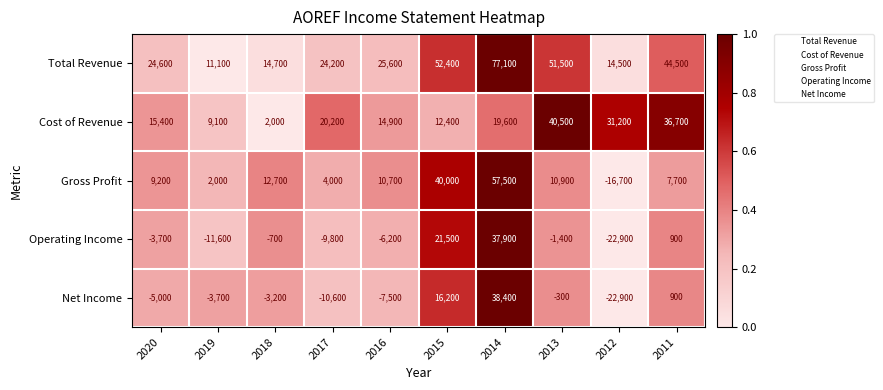

True or false: Gross Profit has a value of 1496 at 2017.

False